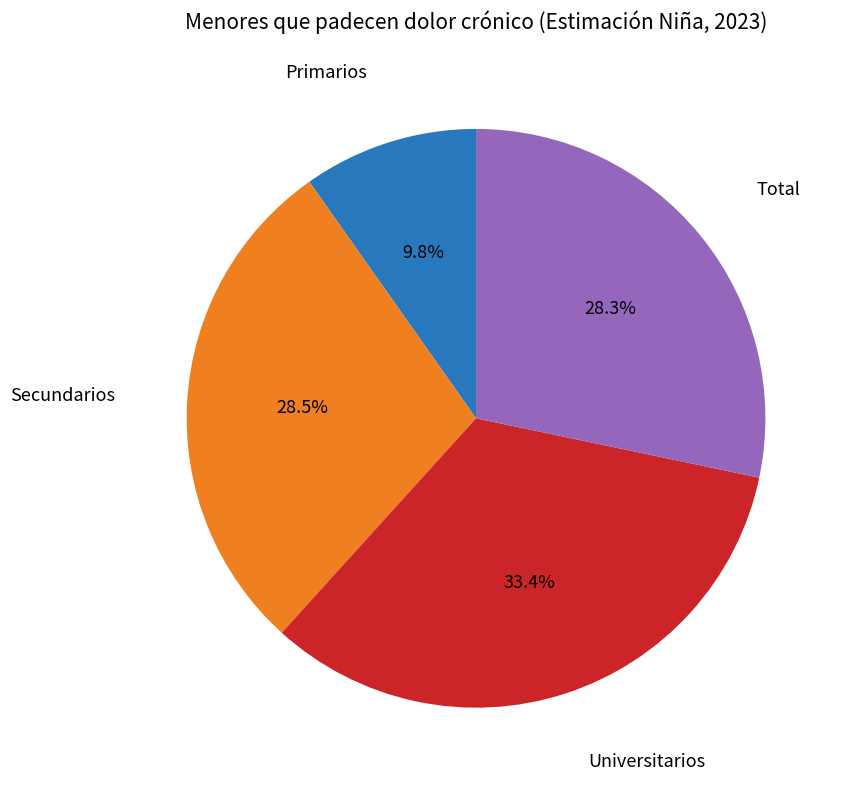

To the nearest percent, what percentage of the pie is Primarios?

10%